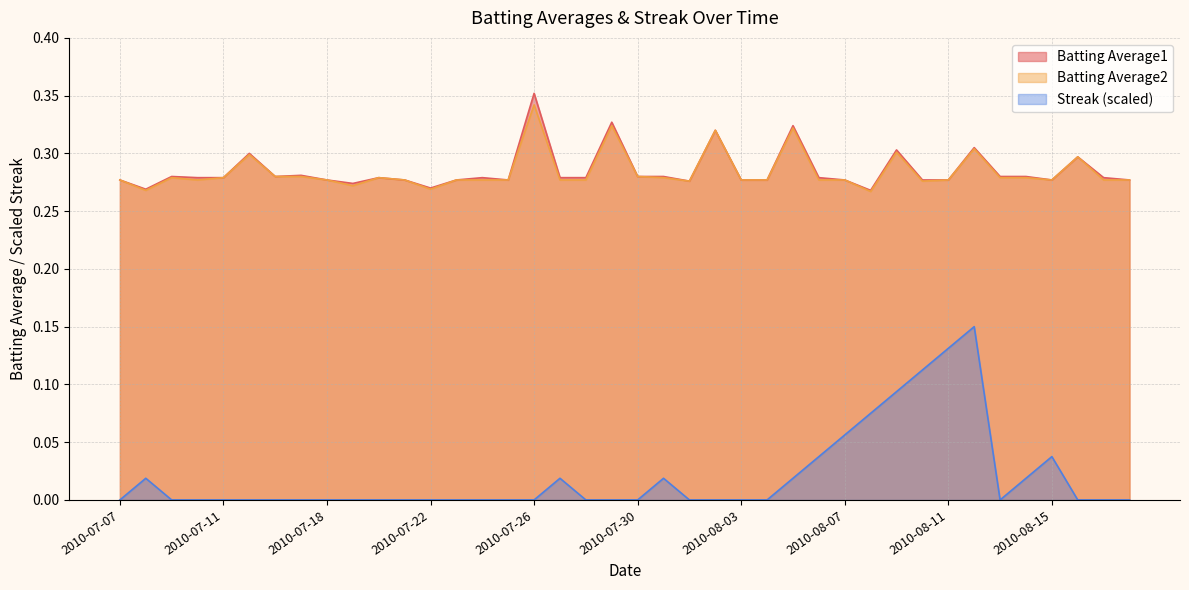

Is it true that Streak equals 0.0 at 2010-08-15?

False